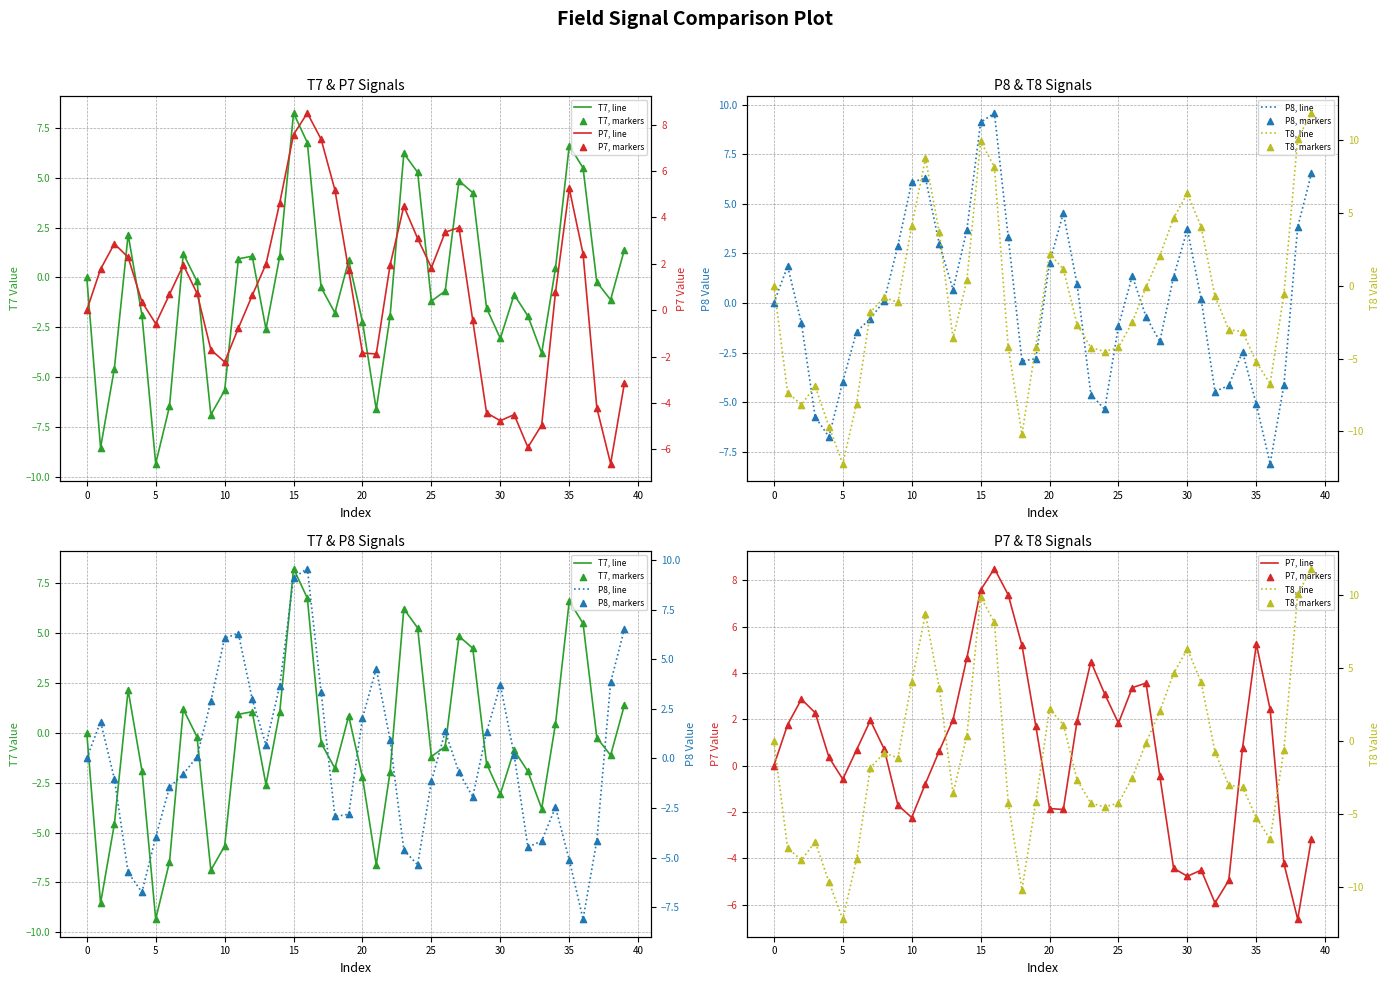

Is the value of P8 at 21 greater than the value of P7 at 36?

Yes